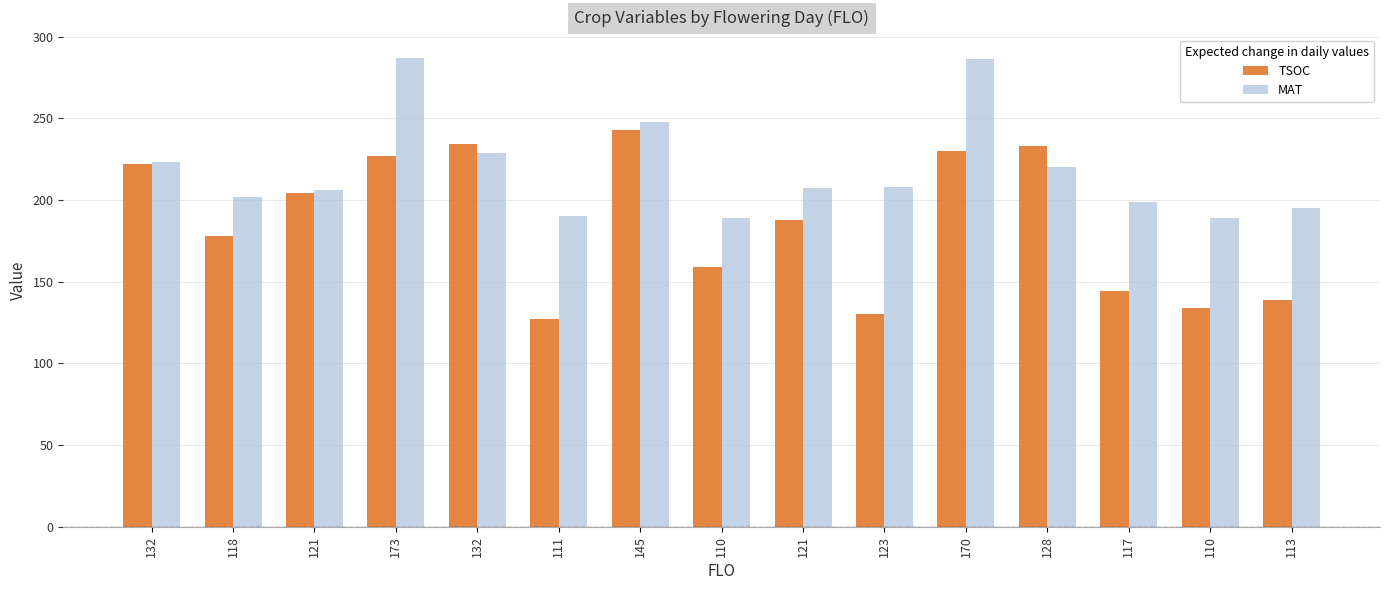

Which series changed the most between 145 and 113?

TSOC